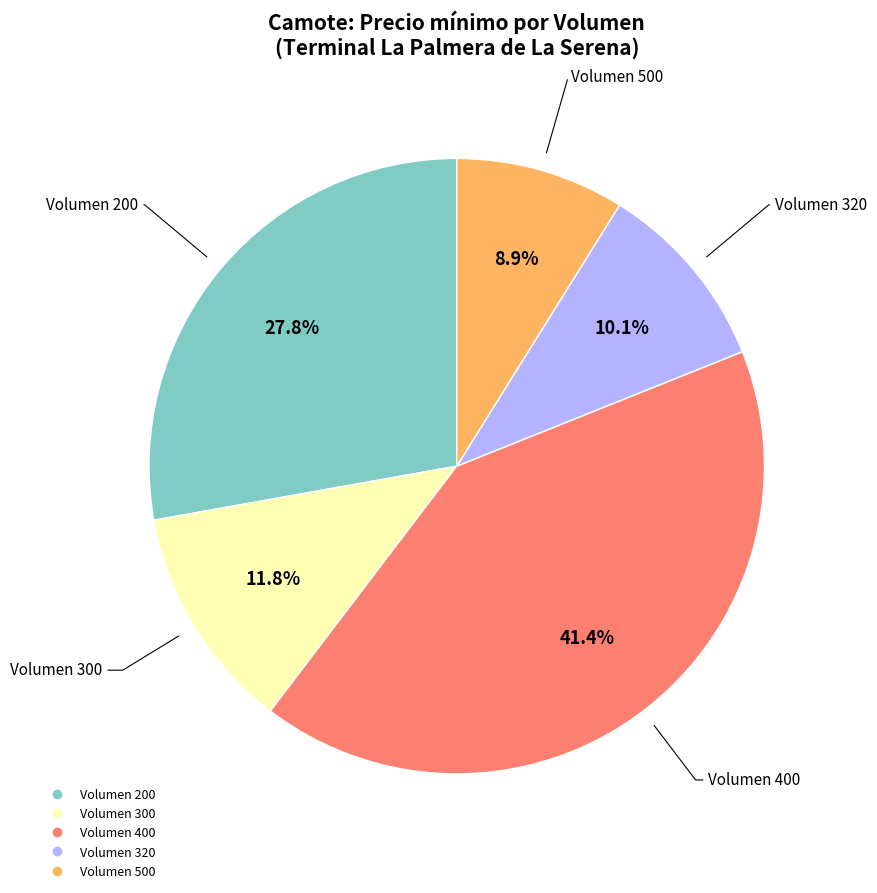

Is there any slice that represents more than half of the pie?

No